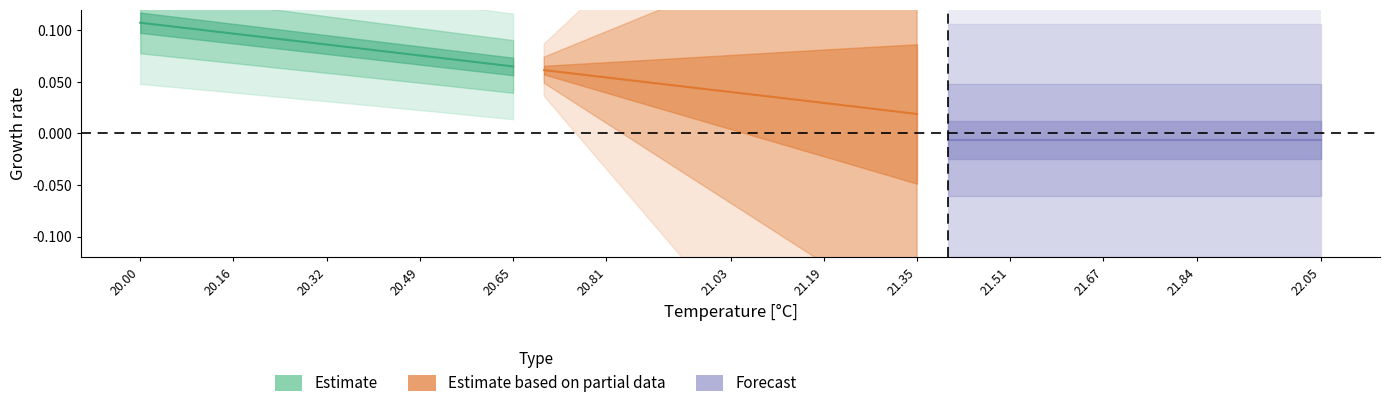

What are all the series names shown in the legend?

Estimate, Estimate based on partial data, Forecast